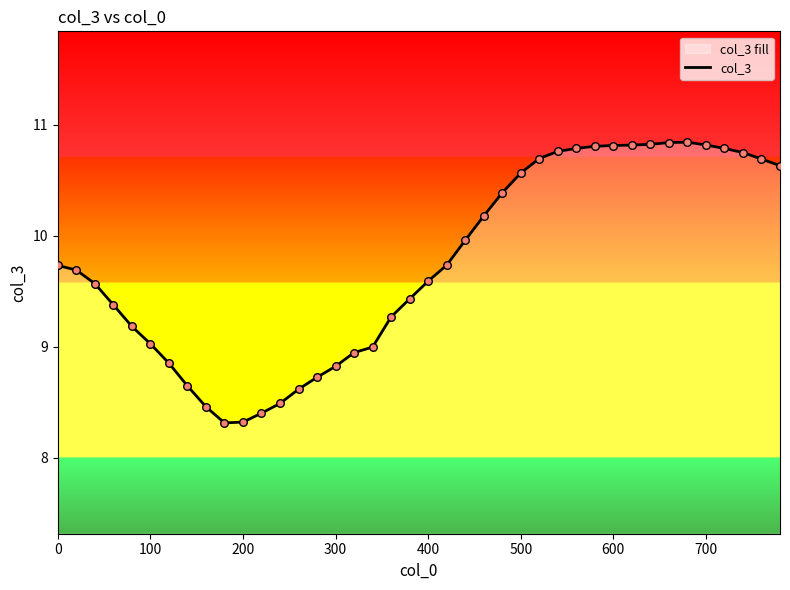

What is the smallest value displayed?

8.3